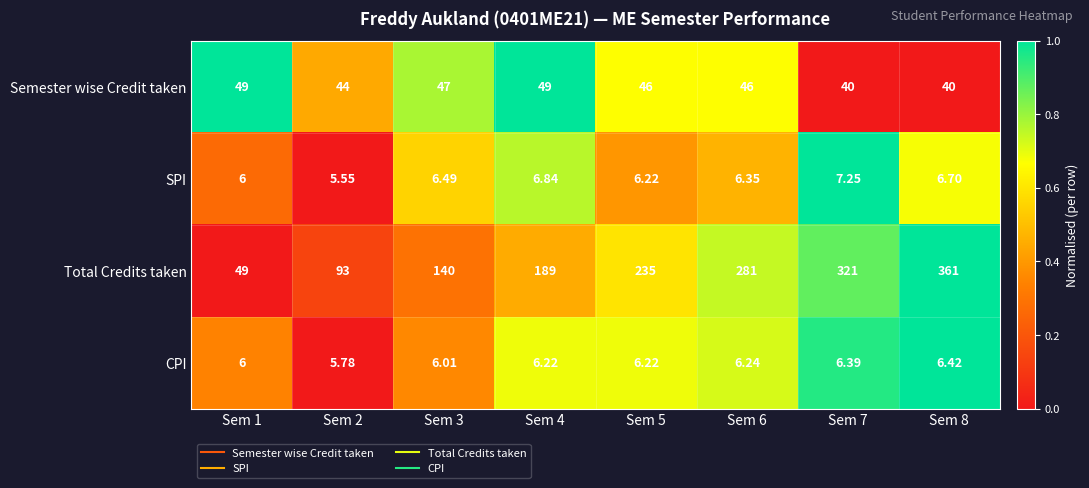

At Sem 4, list the series in order from largest to smallest.

Total Credits taken, Semester wise Credit taken, SPI, CPI